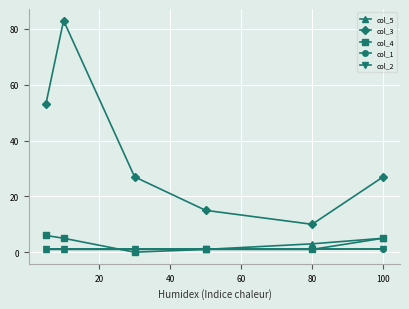

Is it true that col_2 equals 1 at 100?

True